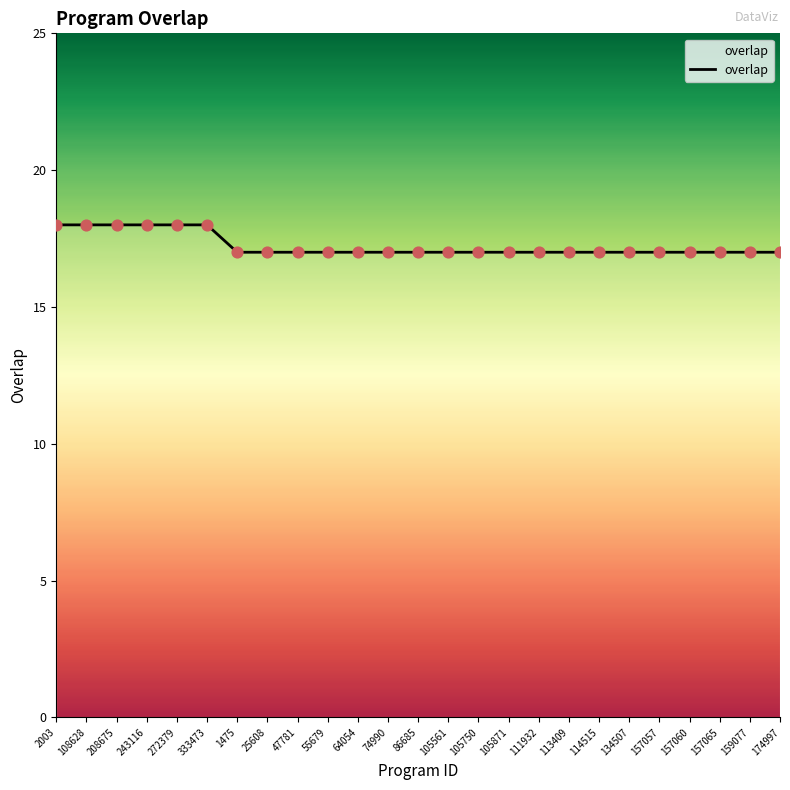

Approximately how many times larger is the value at 105750 compared to 157060?

1.0